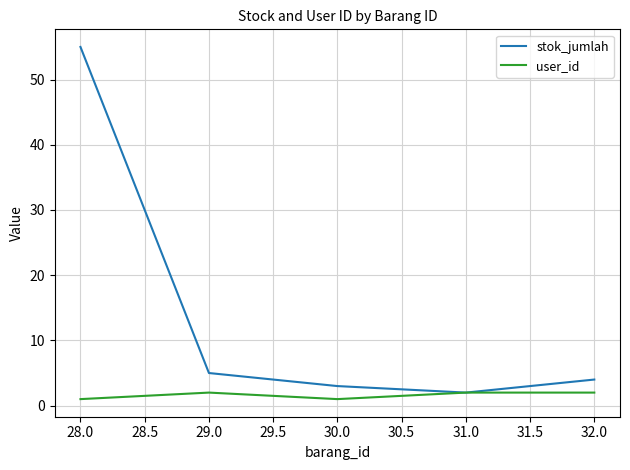

Rank the categories by stok_jumlah value from lowest to highest.

31.0, 30.0, 32.0, 29.0, 28.0